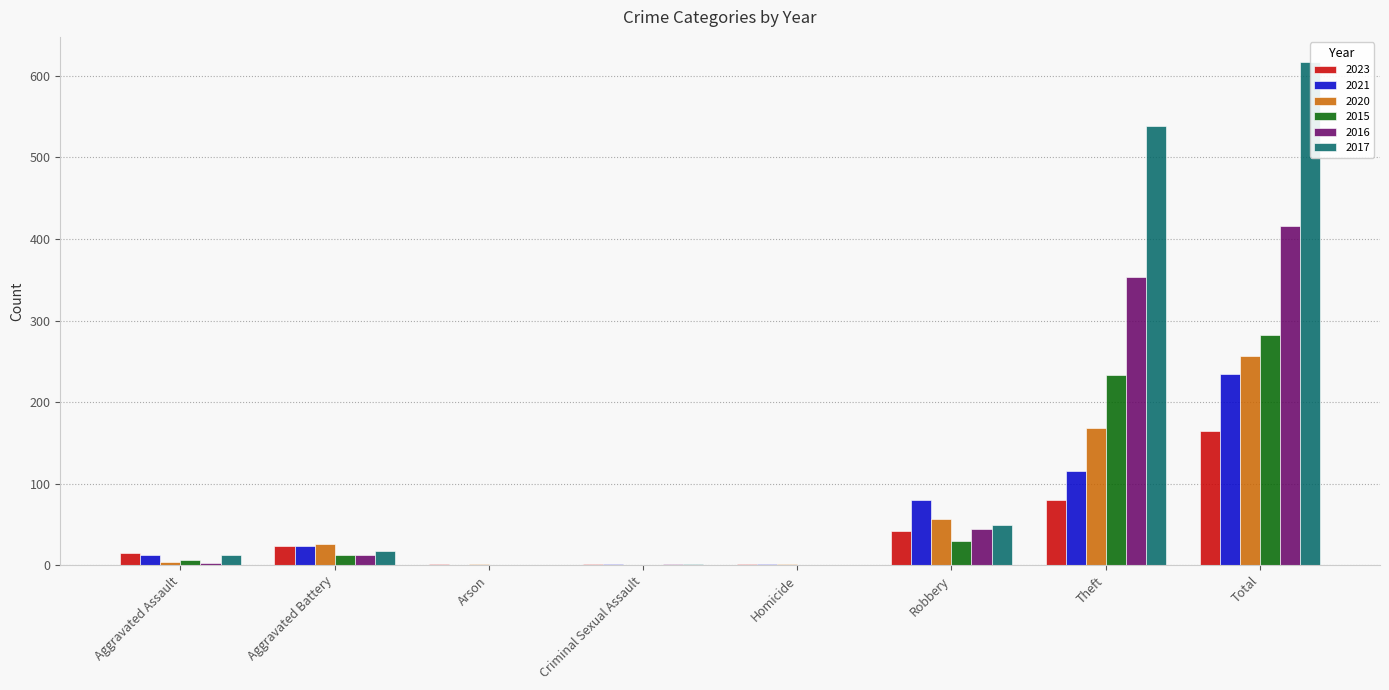

Where is 2016 nearest to the value 208?

Theft